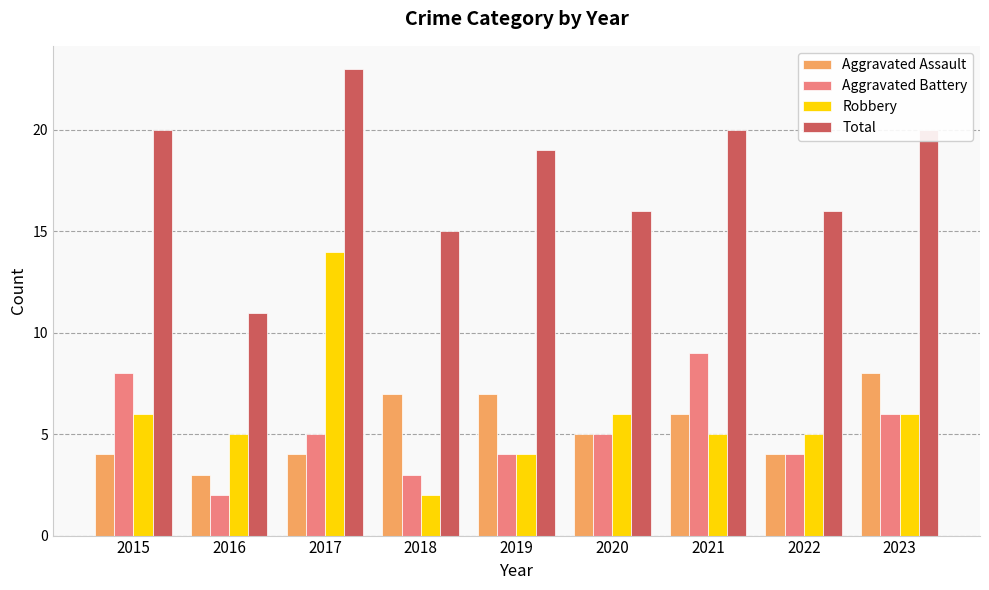

Does the chart contain stacked bars?

No